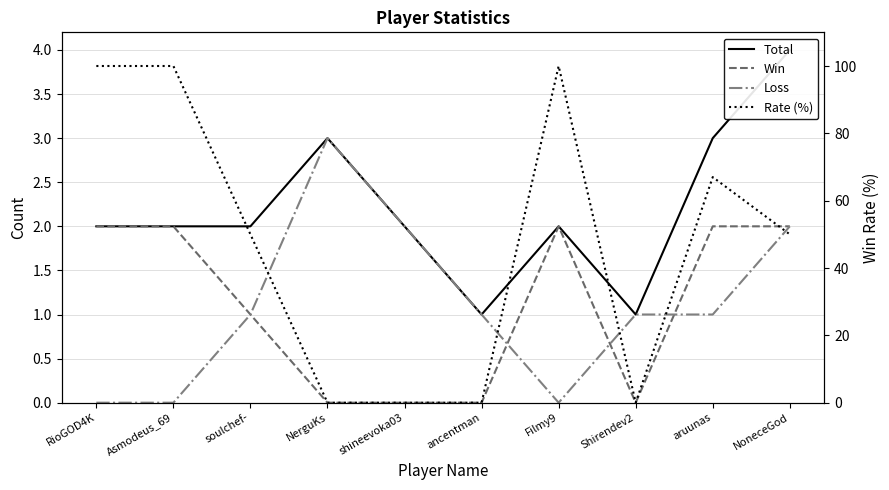

Between Shirendev2 and aruunas, which series saw the biggest shift?

Rate (%)